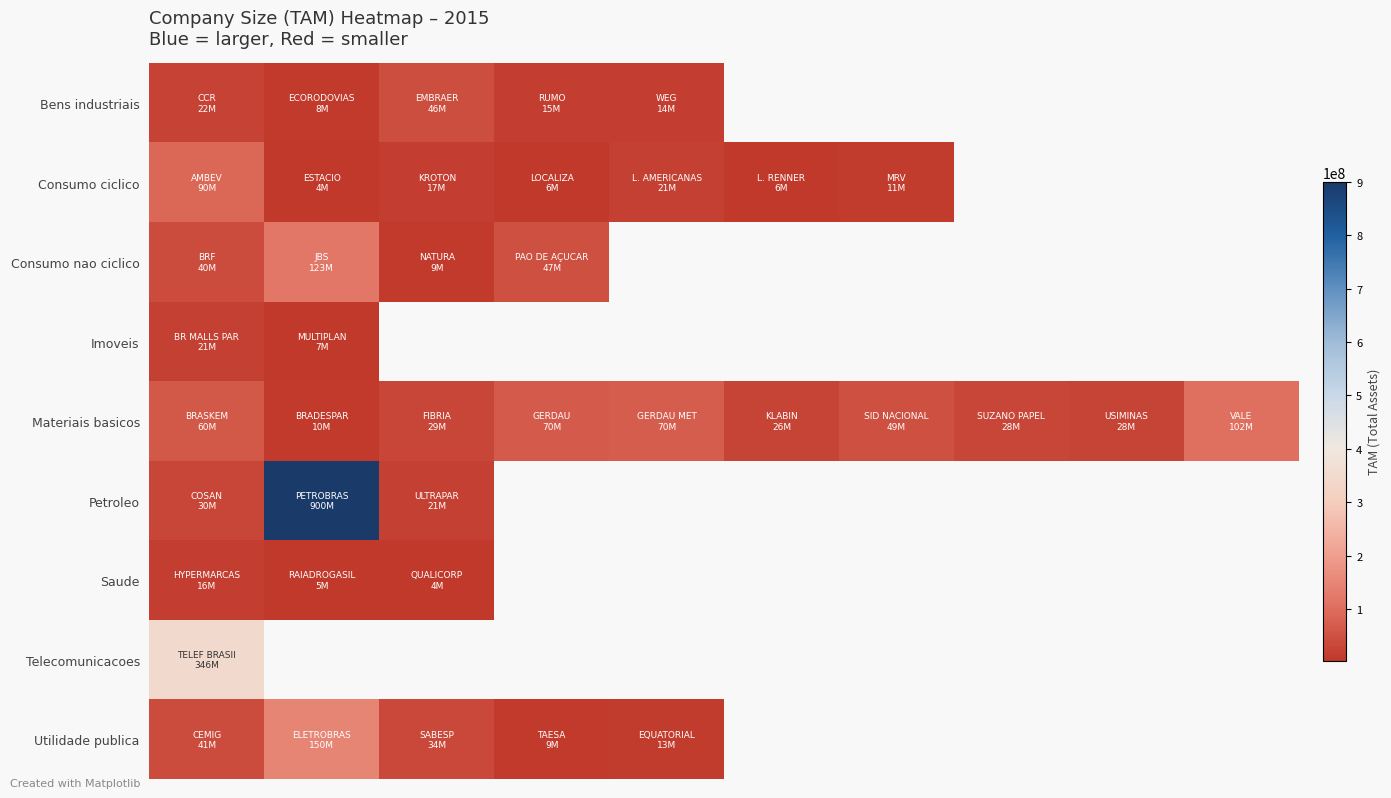

Count the number of data series in this chart.

9